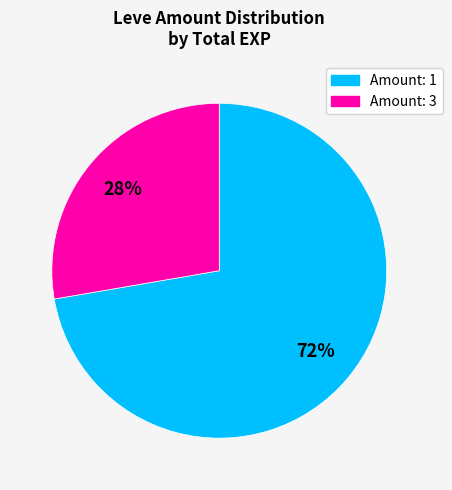

Is there any slice that represents more than half of the pie?

Yes